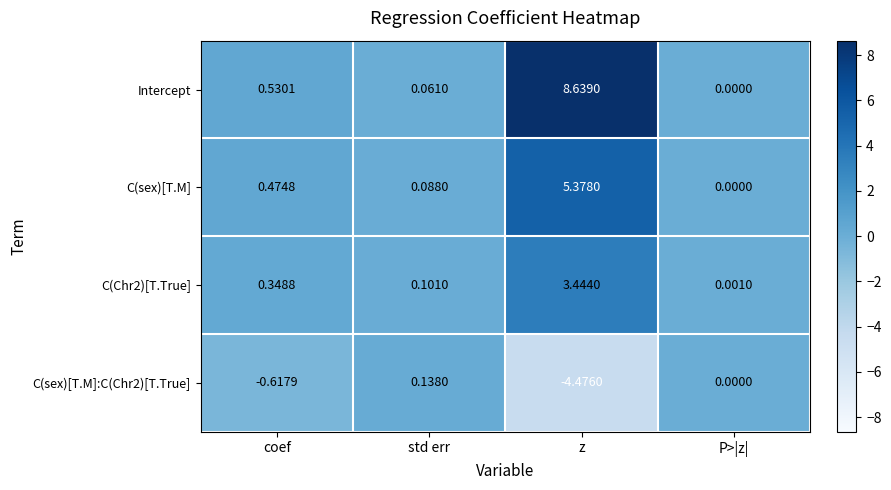

At which label is Intercept closest to 4?

coef